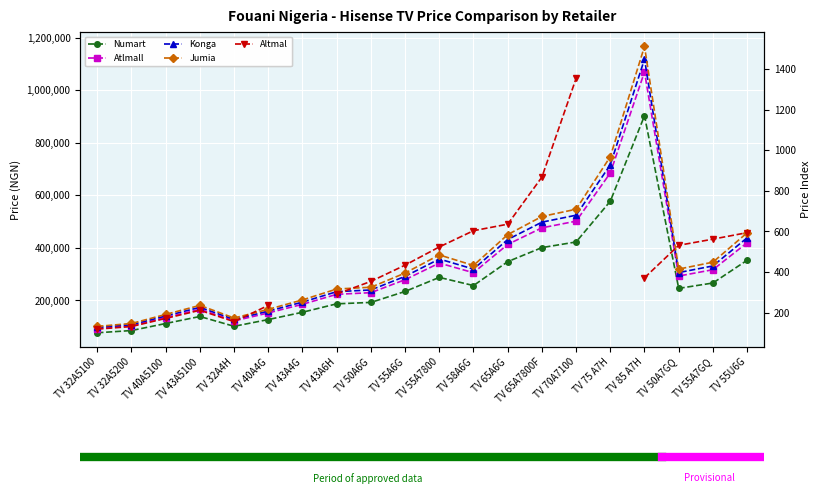

How many intersections are there between Konga and Altmal?

3